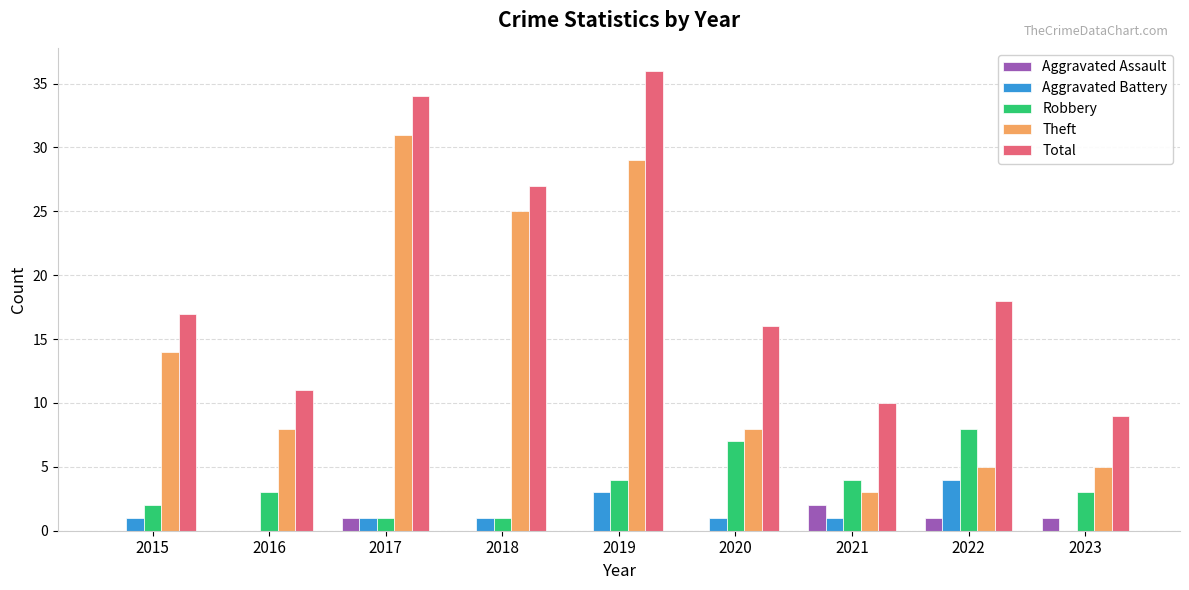

Which category has the highest value in the Total series?

2019